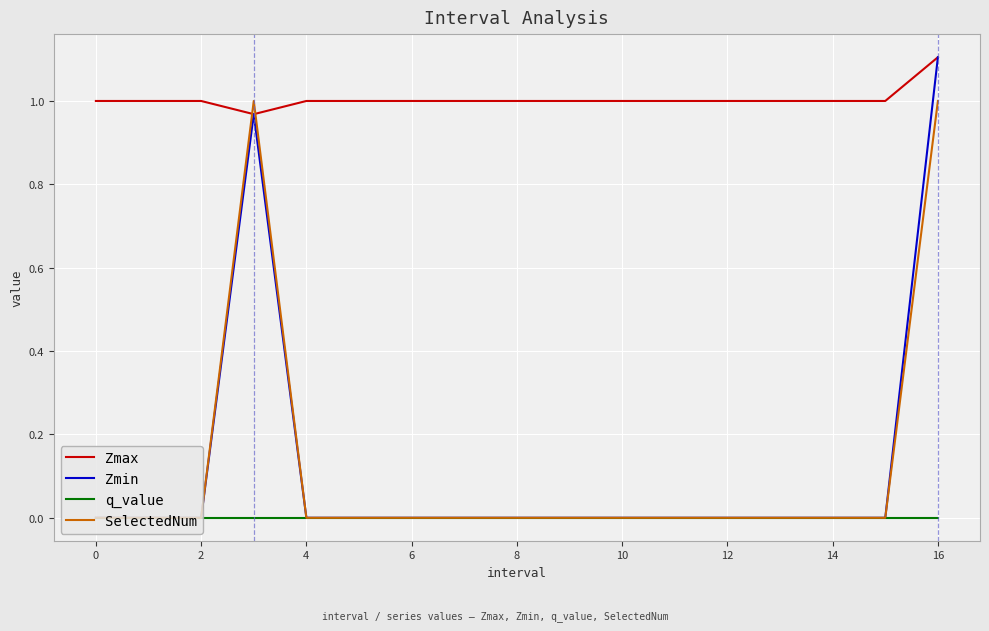

Which series has the widest spread of values?

Zmin